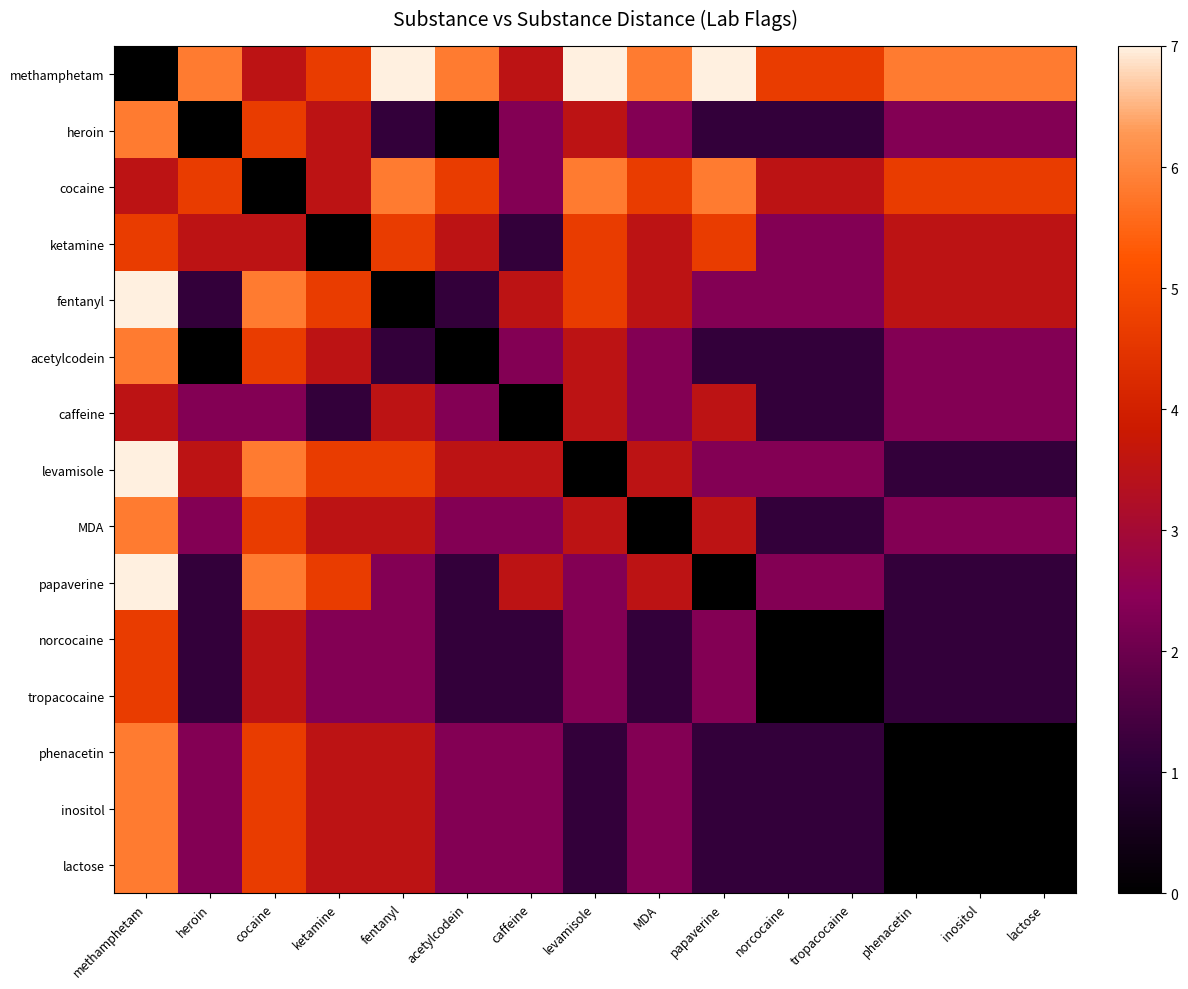

Which has a higher value, caffeine or inositol?

inositol